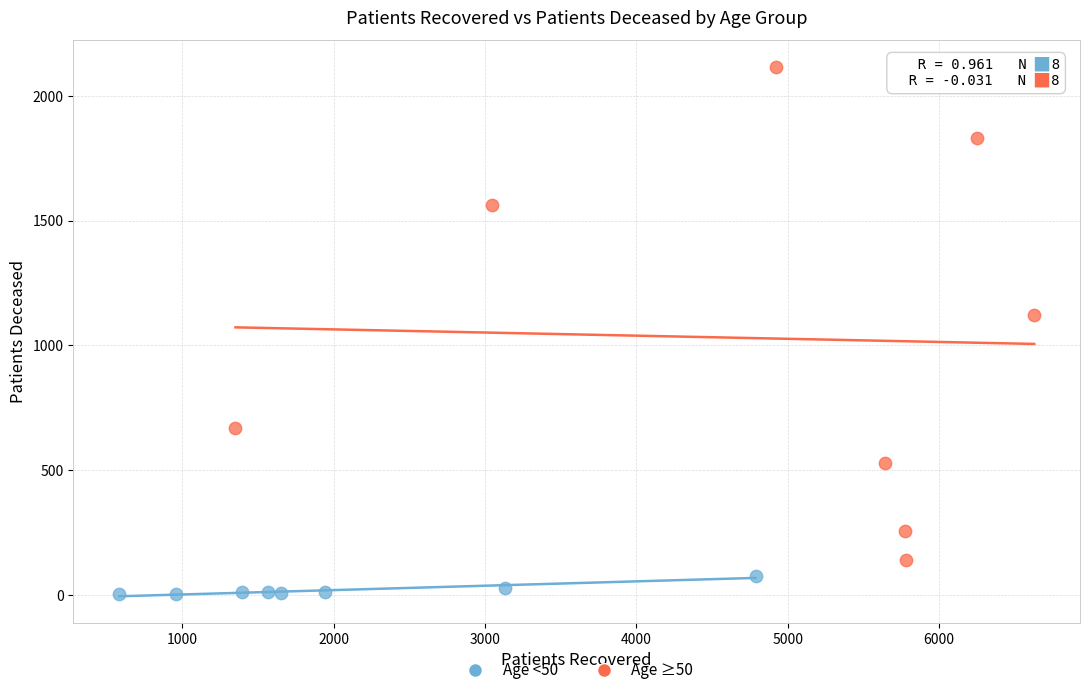

Which series reaches the maximum Y coordinate?

Age ≥50